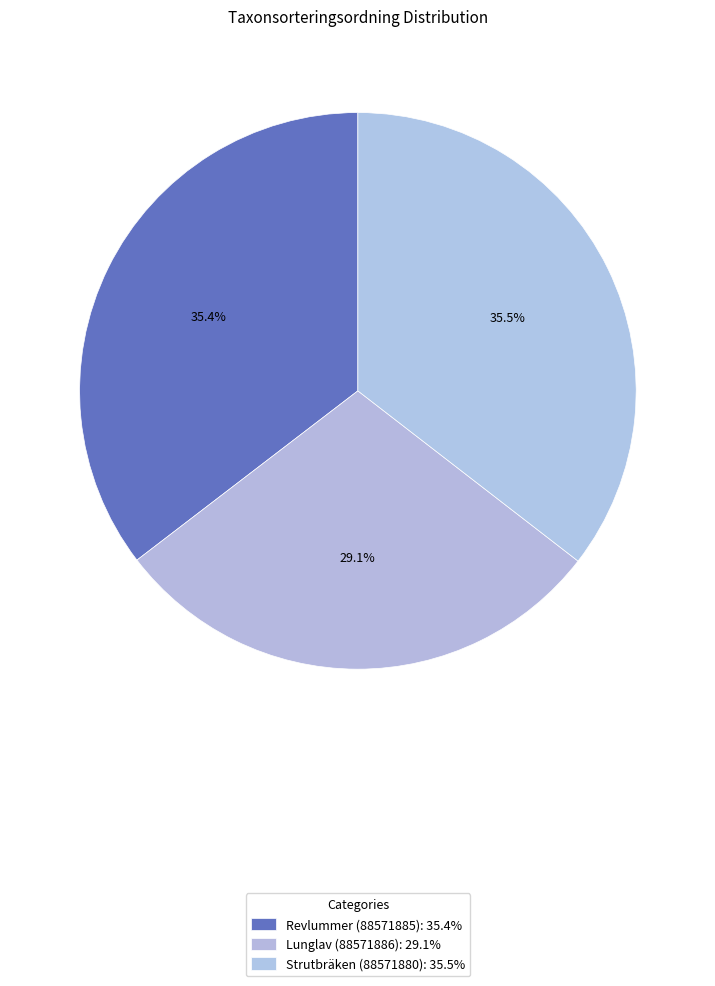

Which slice is the largest?

Strutbräken (88571880)